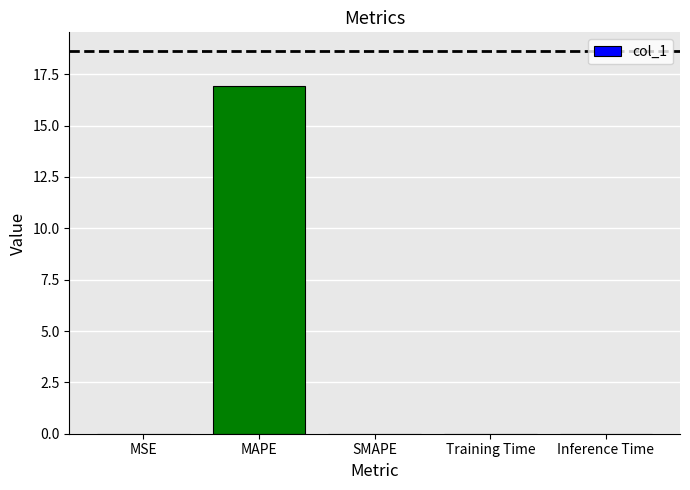

What value does the data have at MAPE?

16.9